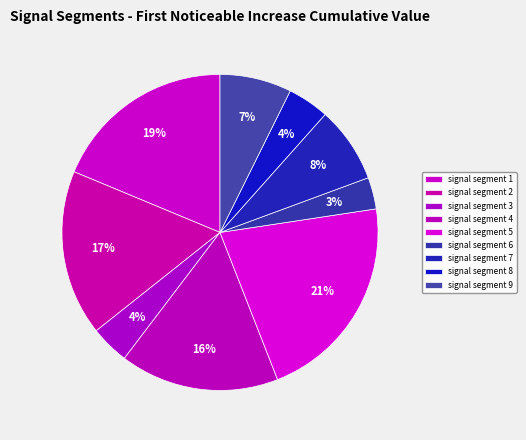

What is the total percentage of signal segment 9 and signal segment 6?

10.6%